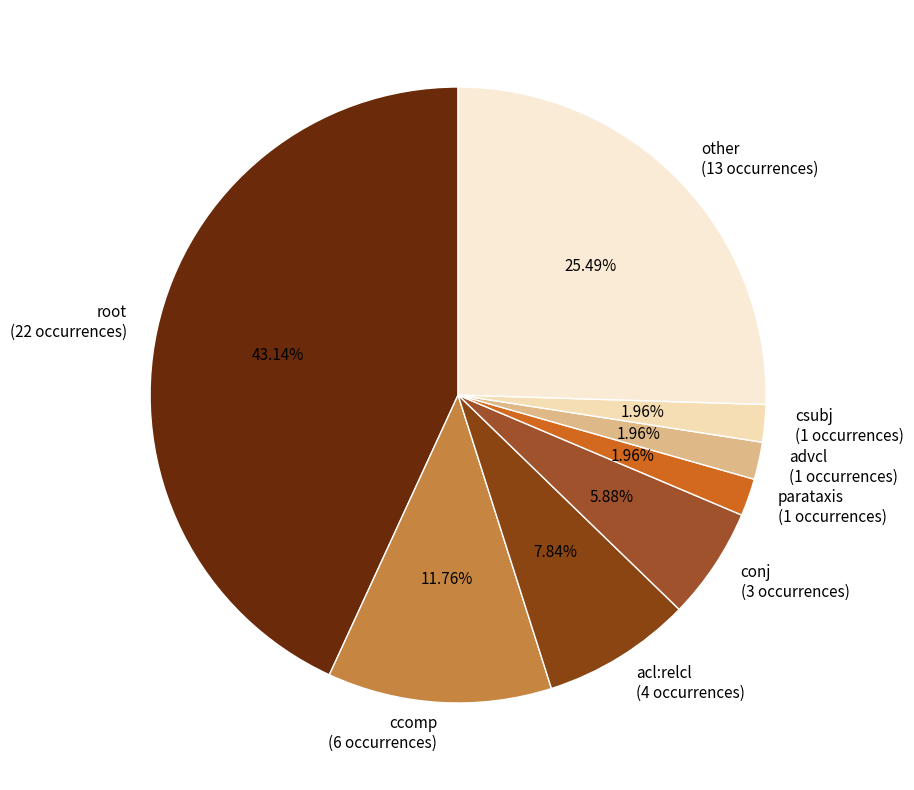

Combined, do conj (3 occurrences) and other (13 occurrences) account for over 50%?

No